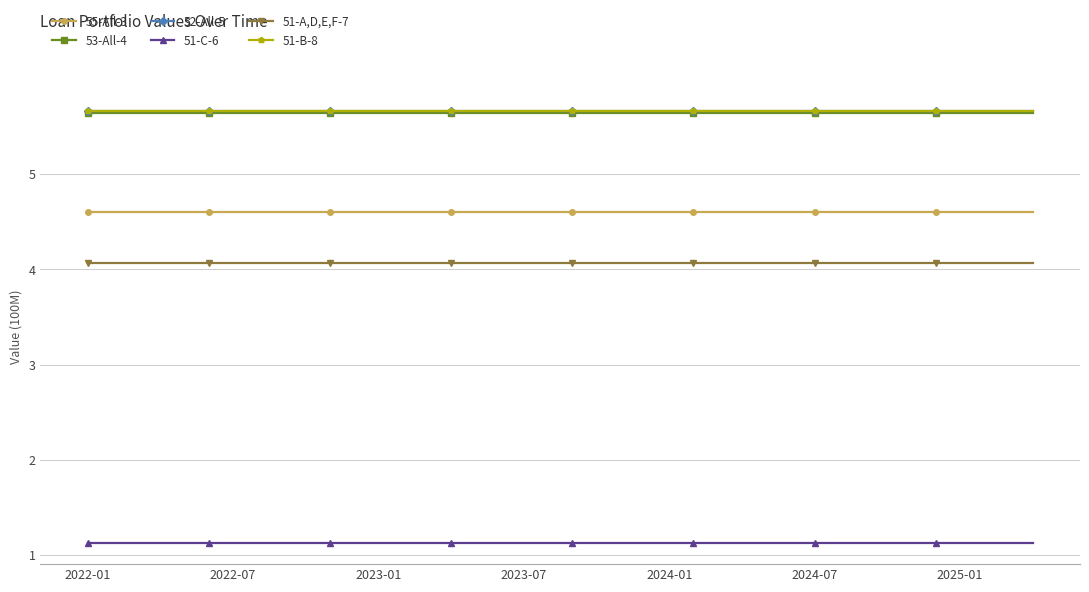

True or false: 51-C-6 and 51-A,D,E,F-7 cross at least once.

False